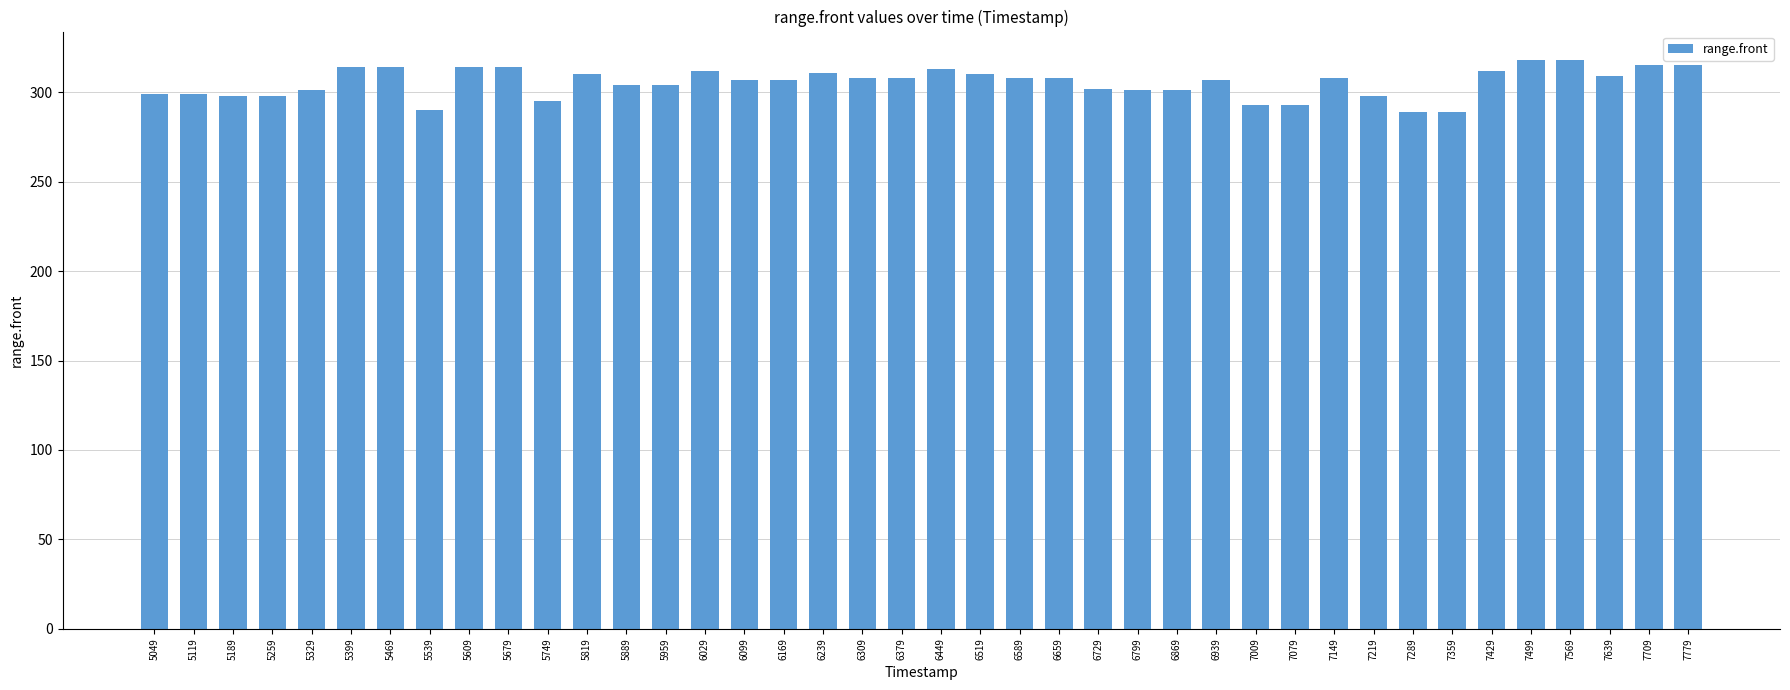

How many series are shown in this chart?

1